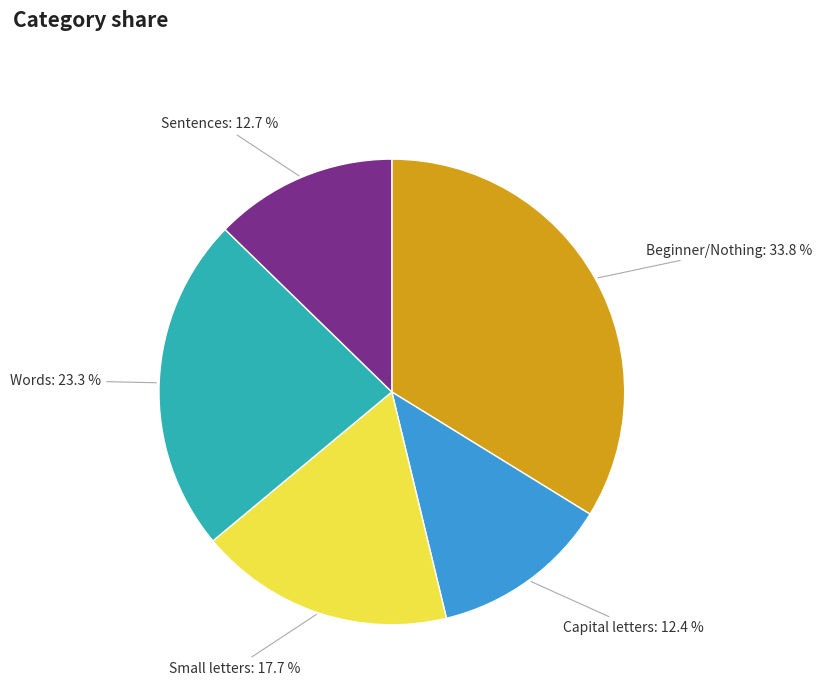

What portion of the pie excludes Sentences?

87.3%